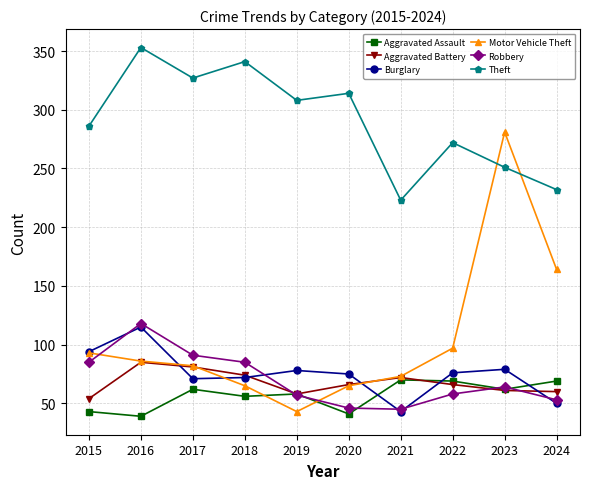

What is the approximate value of Motor Vehicle Theft at 2022, to the nearest 10?

100